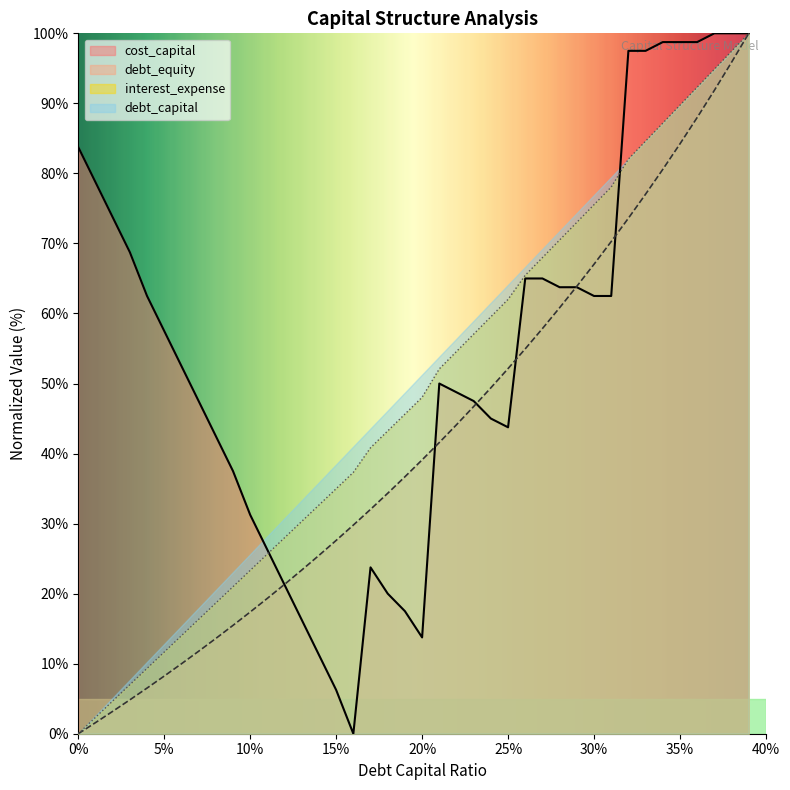

The cost_capital series shows 6.2 at 15%. True or false?

True